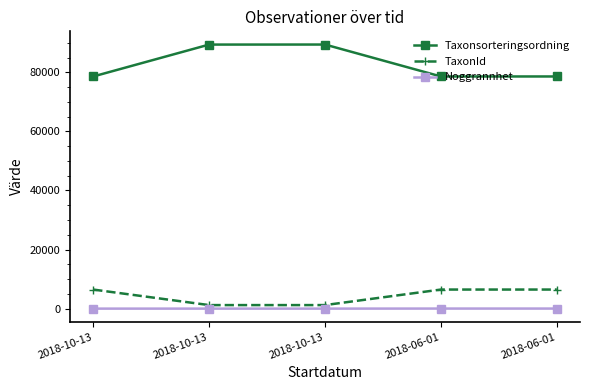

Between 2018-10-13 and 2018-06-01, which is larger?

2018-10-13